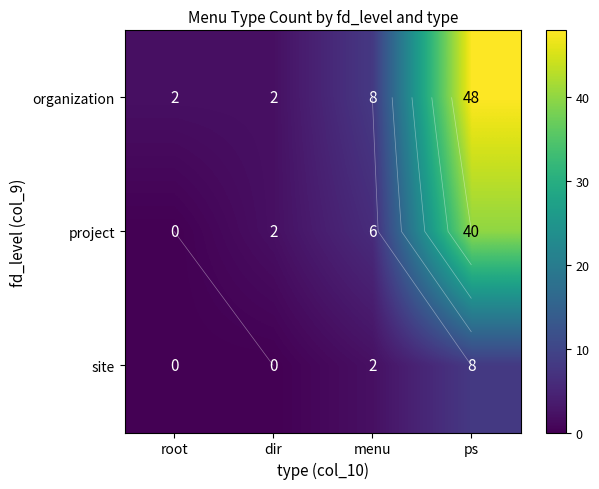

What is the difference between the highest and lowest values at dir?

2